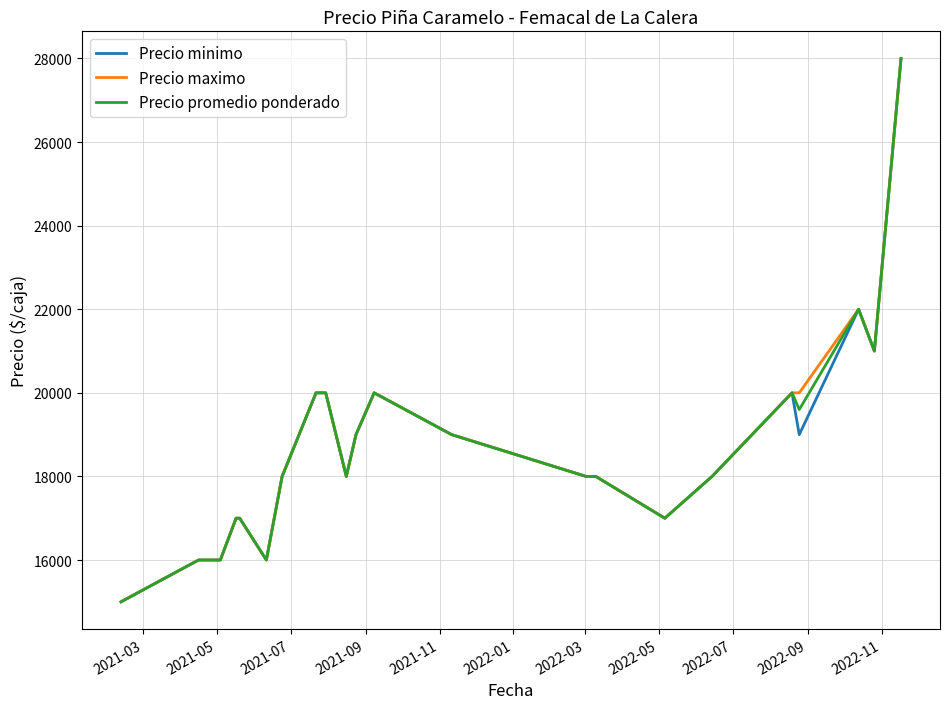

What is the maximum value shown in the chart?

28000